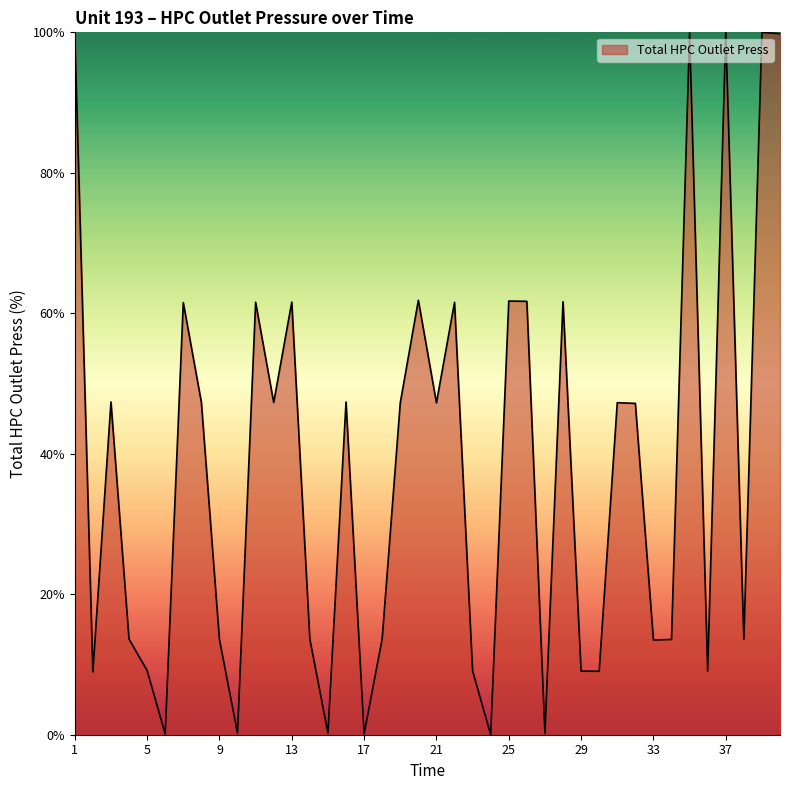

What is the greatest value displayed?

100.0